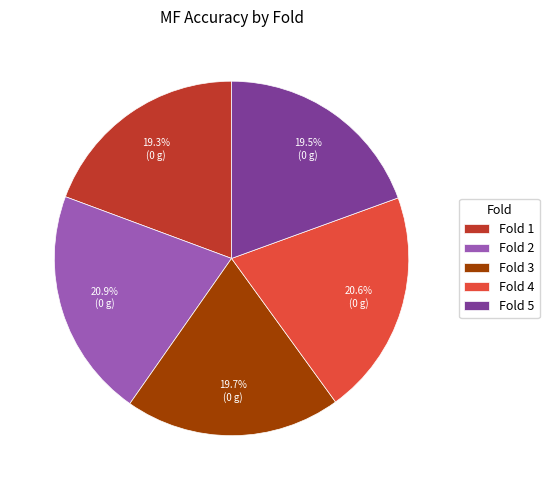

Does any single category account for the majority?

No